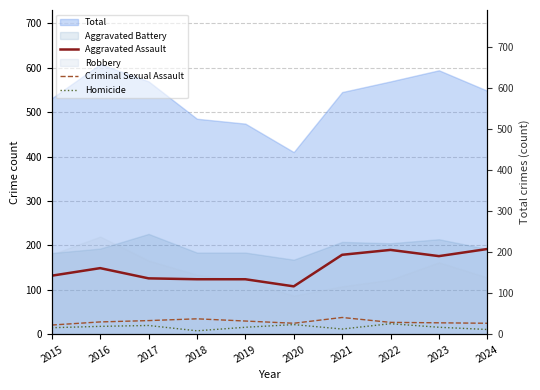

What is the difference between the maximum and minimum values in the Criminal Sexual Assault series?

17